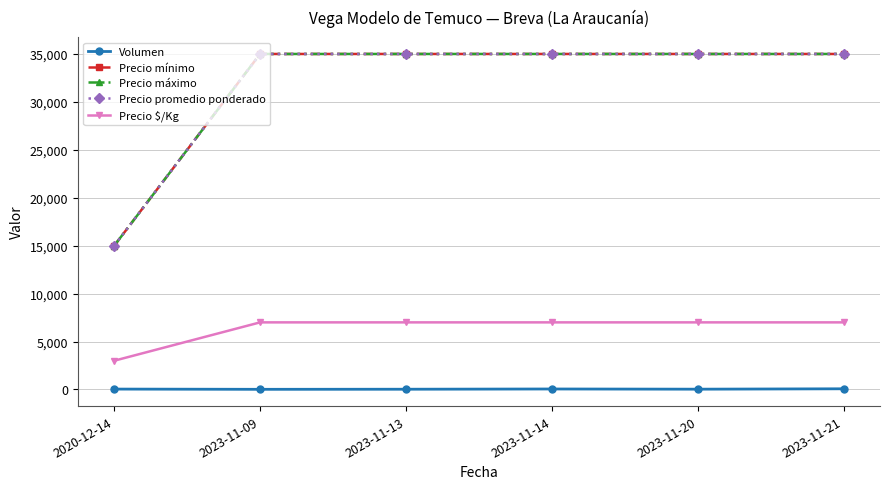

True or false: Volumen and Precio promedio ponderado cross at least once.

False